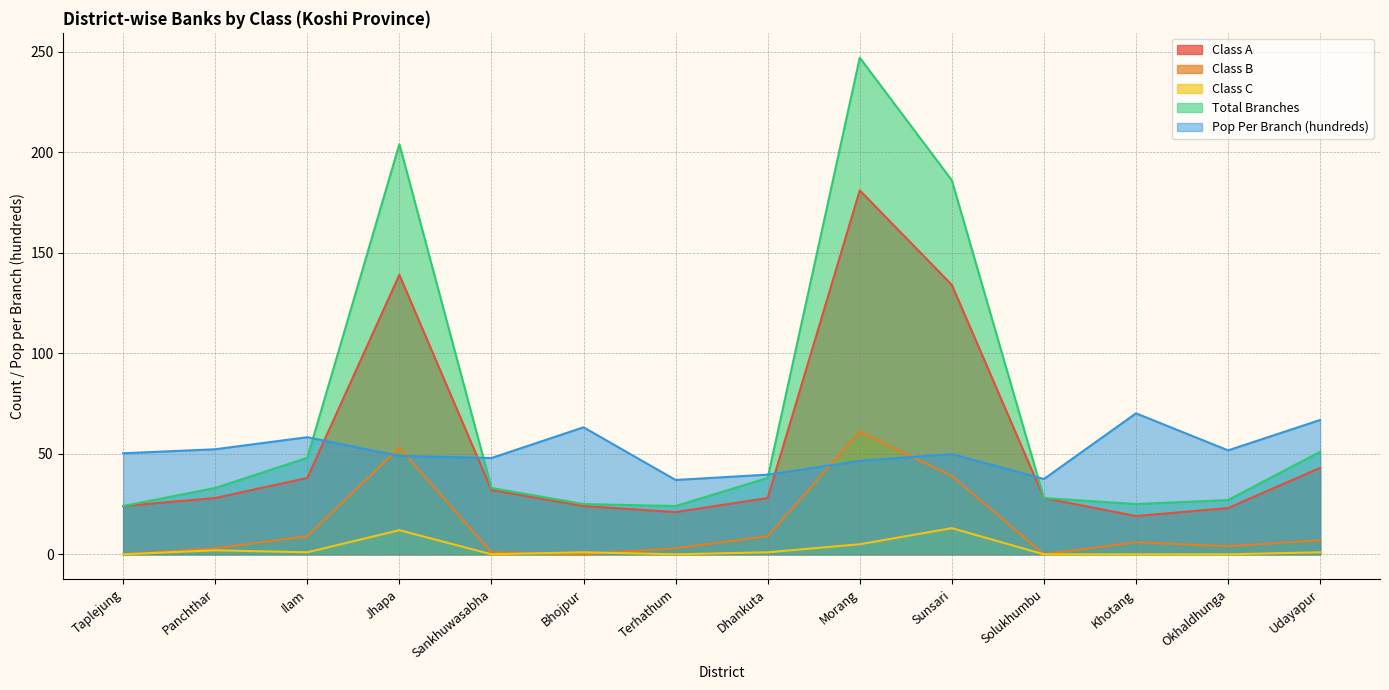

Which series changed the most between Morang and Sunsari?

Total Branches